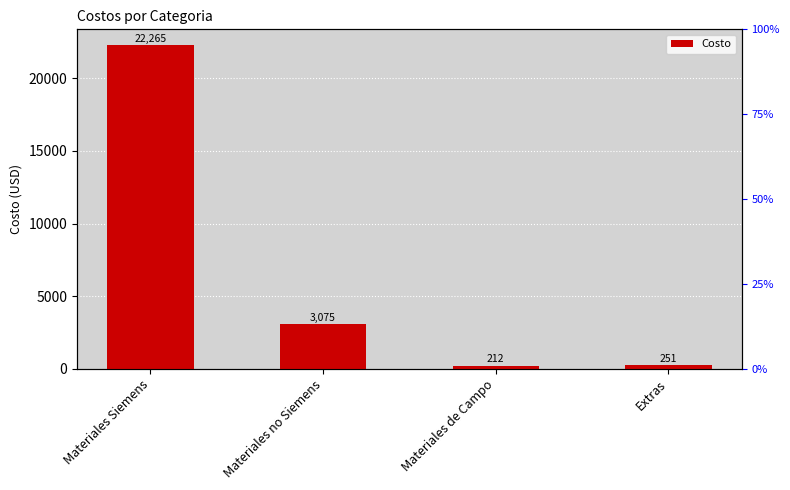

Does the chart contain stacked bars?

No